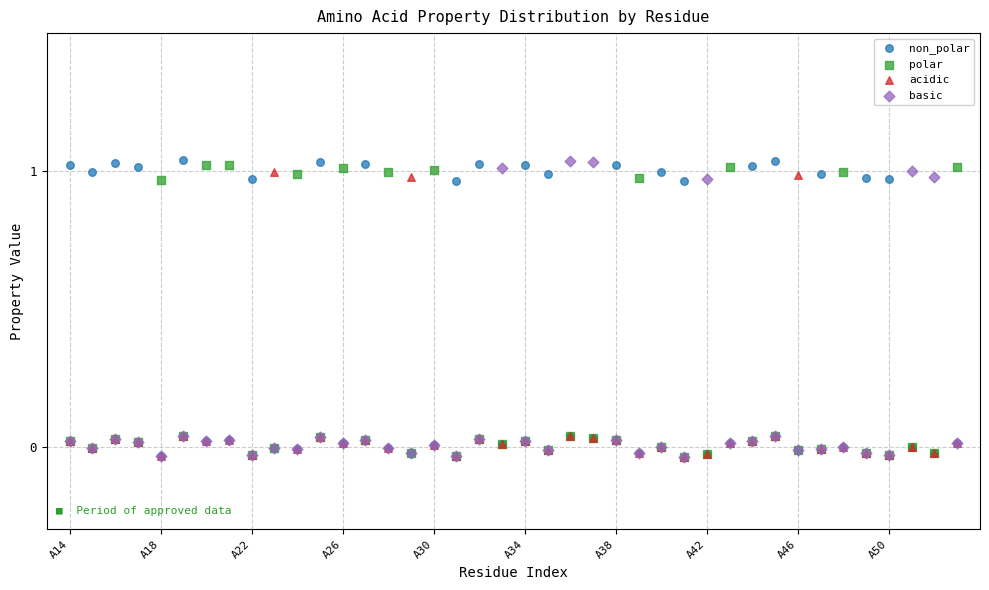

What are all the series names shown in the legend?

non_polar, polar, acidic, basic